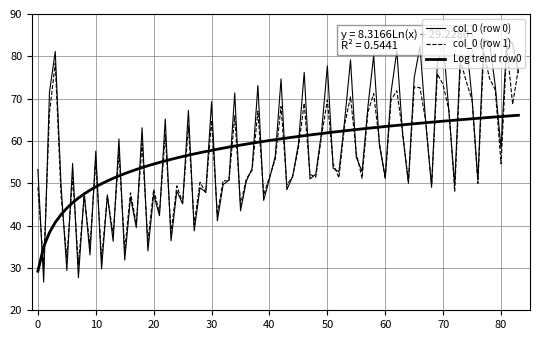

Is this an area chart (filled region under the line)?

No